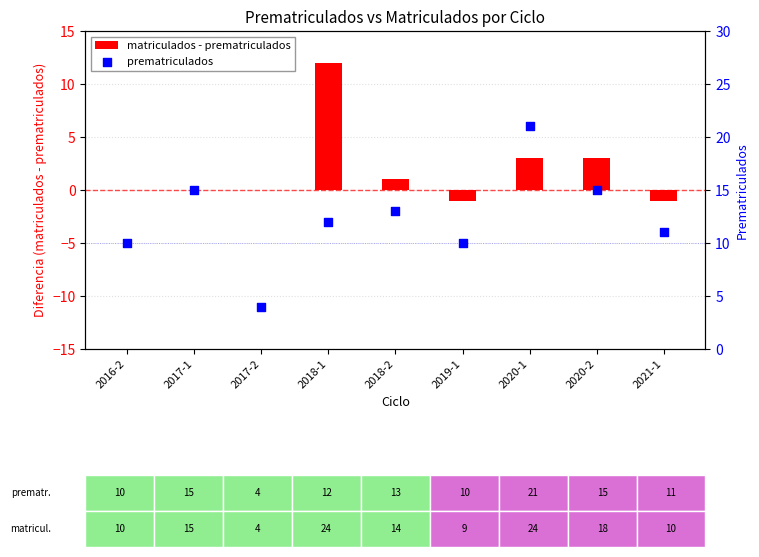

At which category is the sum across all series the highest?

2018-1